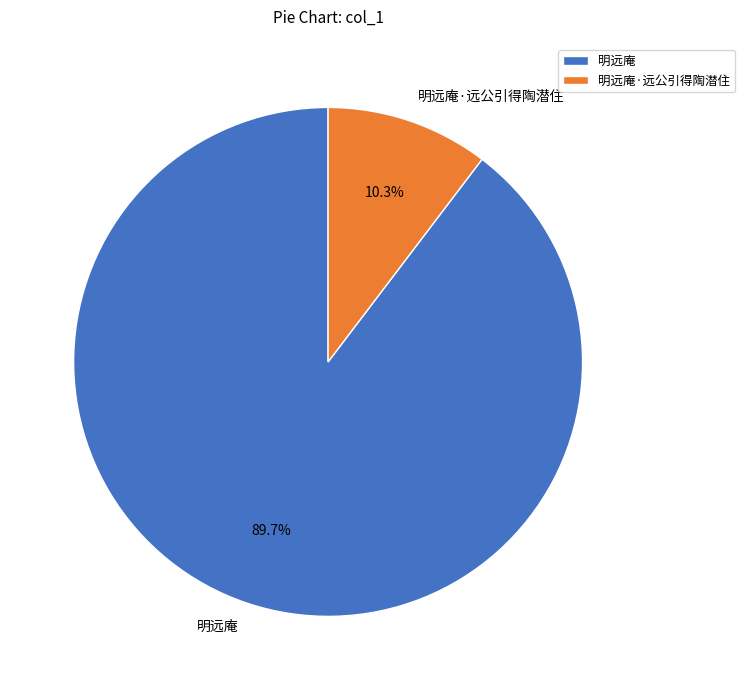

How many slices are in this pie chart?

2